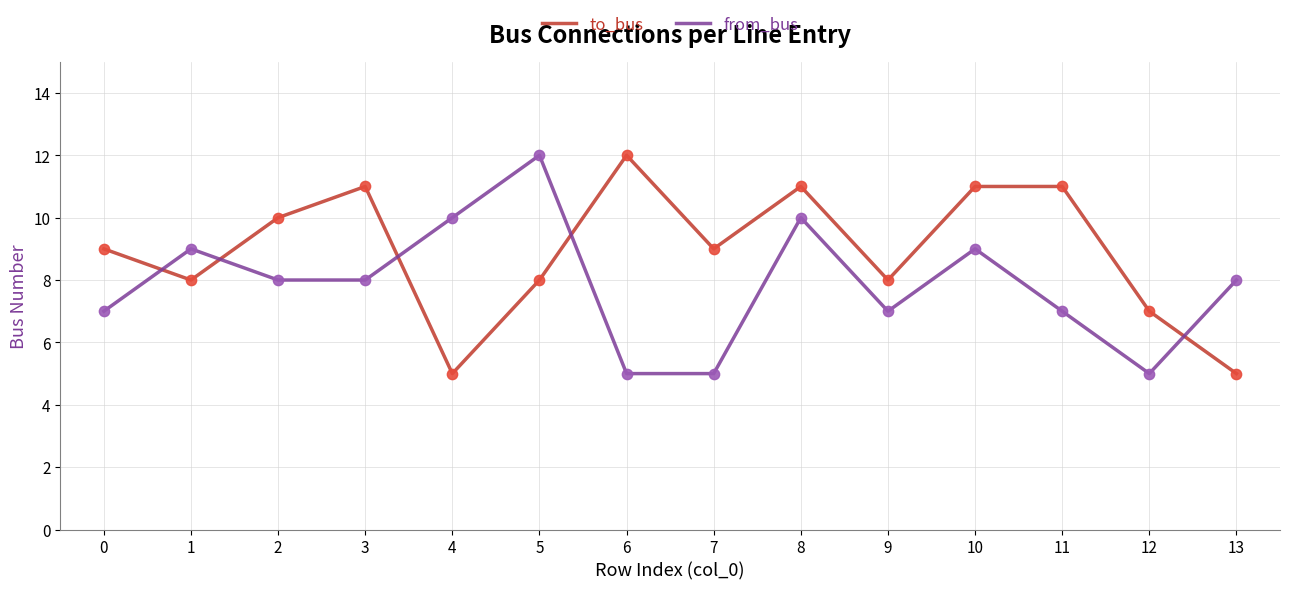

What is the total value across all series at 13?

13